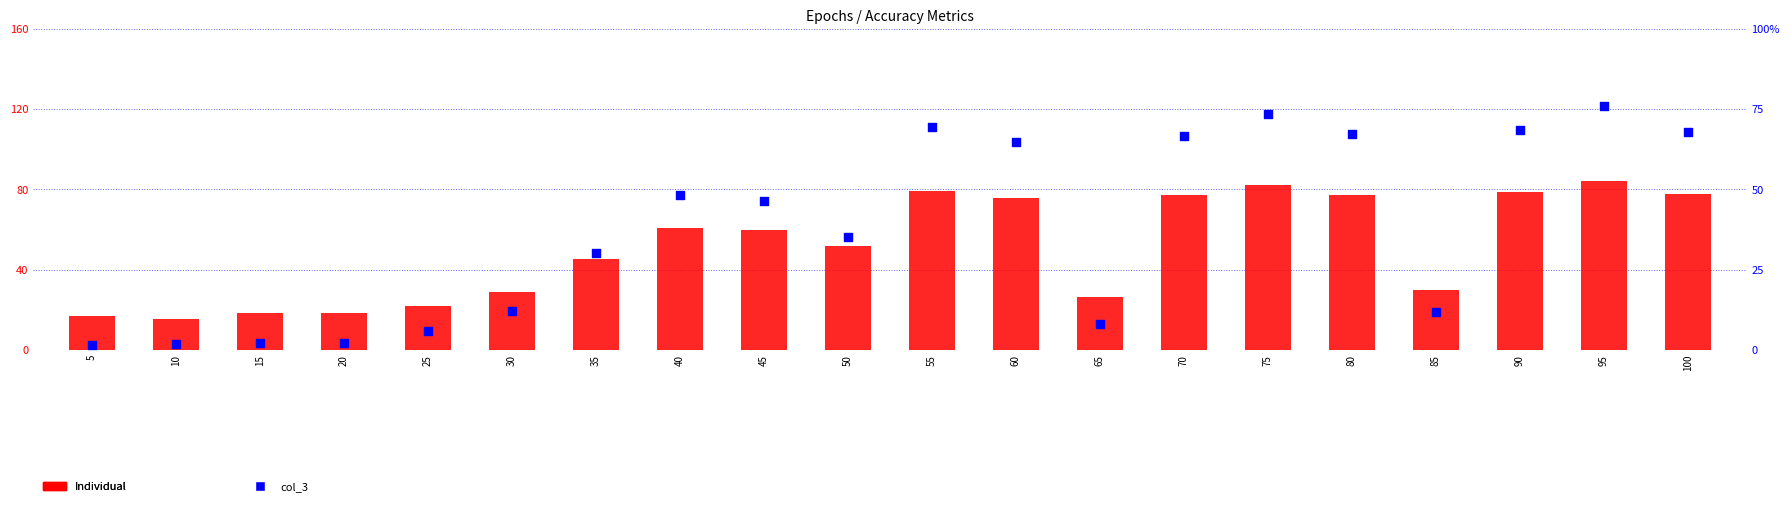

Which series reaches the minimum Y coordinate?

col_3